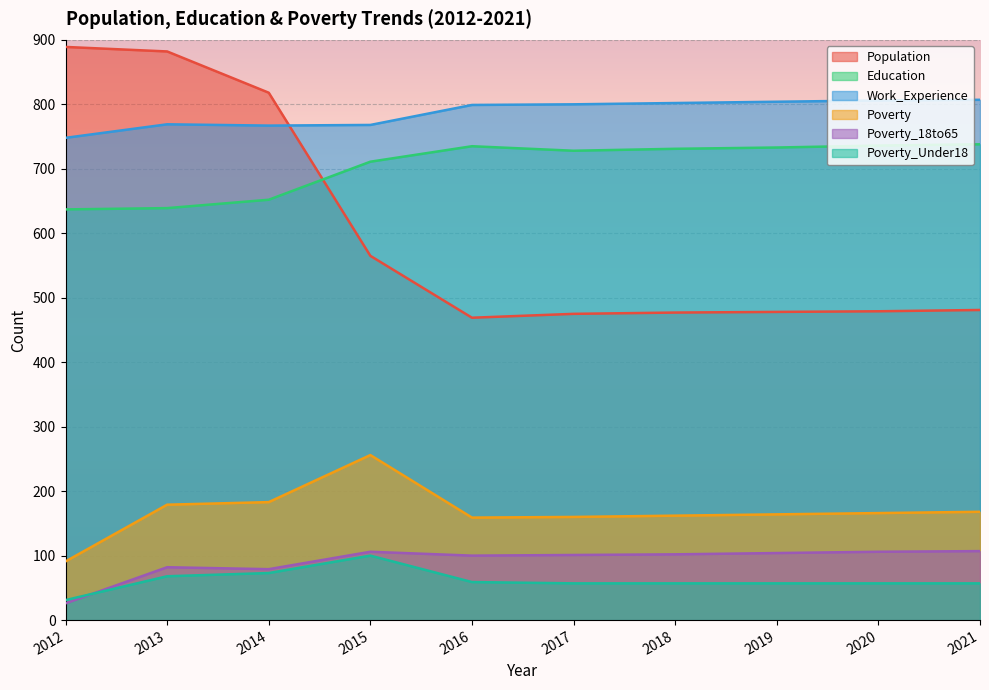

Does the chart display data point markers on the line(s)?

No